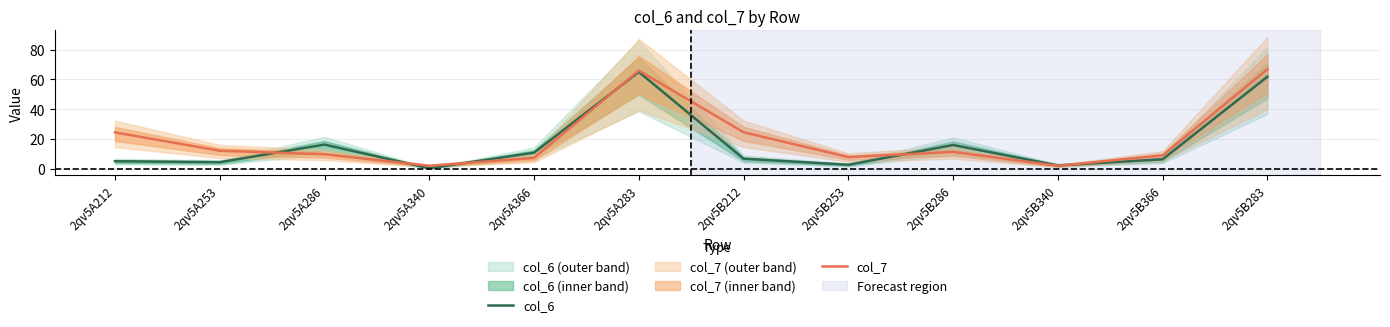

Where do col_6 and col_7 first cross each other?

2qv5A253 and 2qv5A286